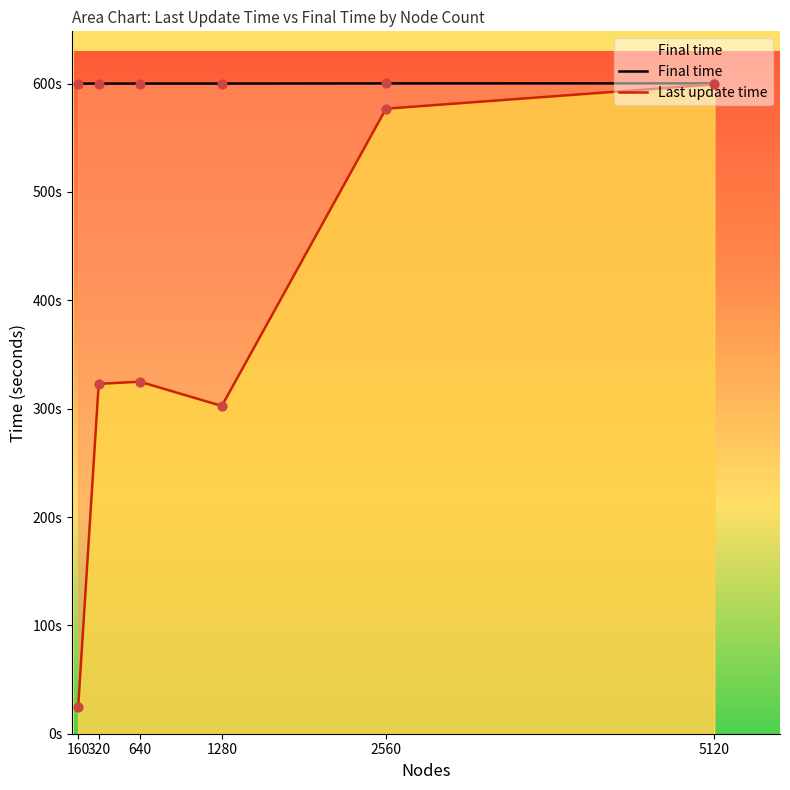

What are all the series names shown in the legend?

Final time, Last update time